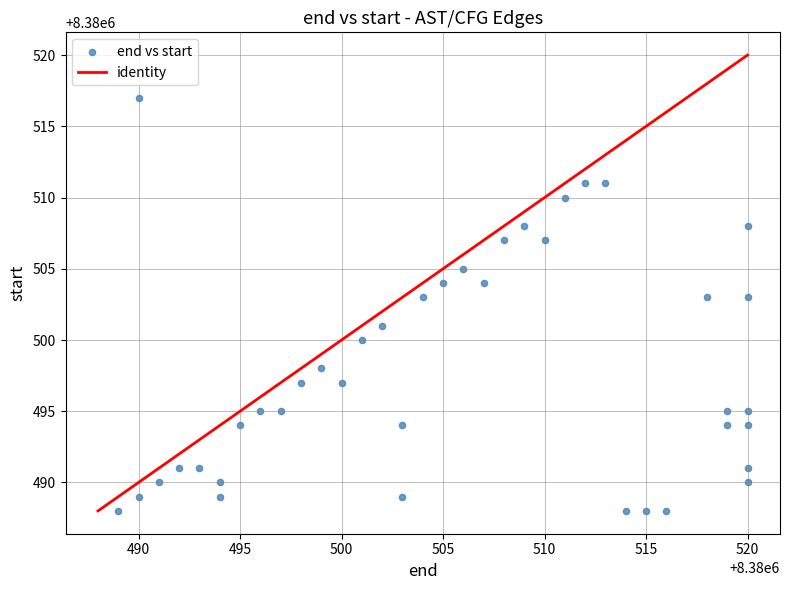

What is the range of X values (max minus min)?

31